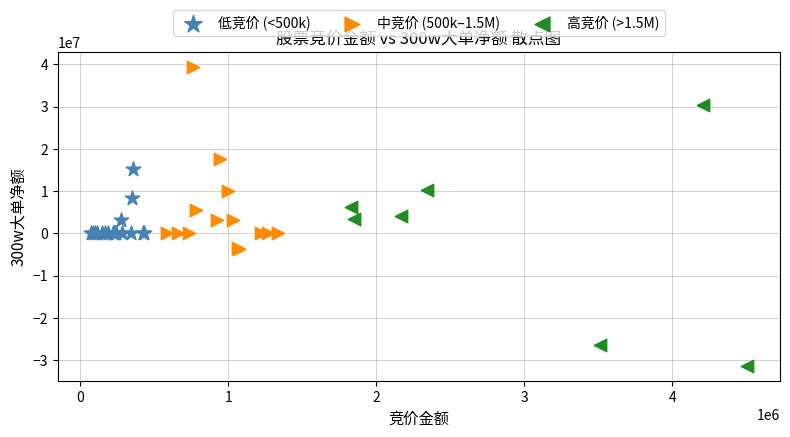

Which series has the widest spread of Y values?

高竞价 (>1.5M)